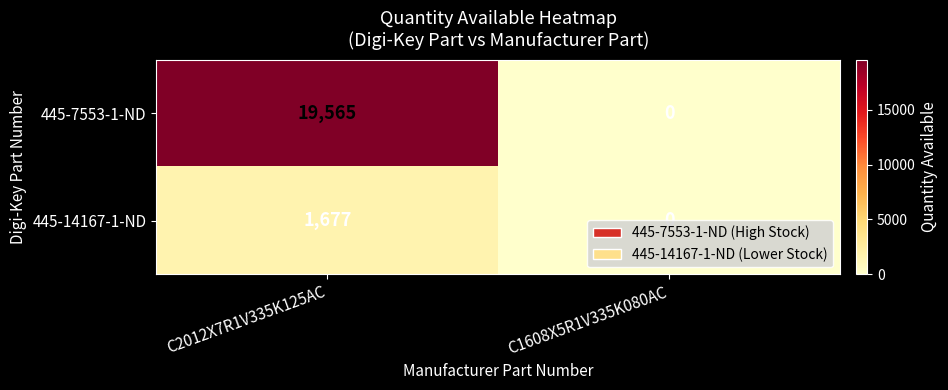

List the series in order of their overall mean, highest first.

445-7553-1-ND, 445-14167-1-ND